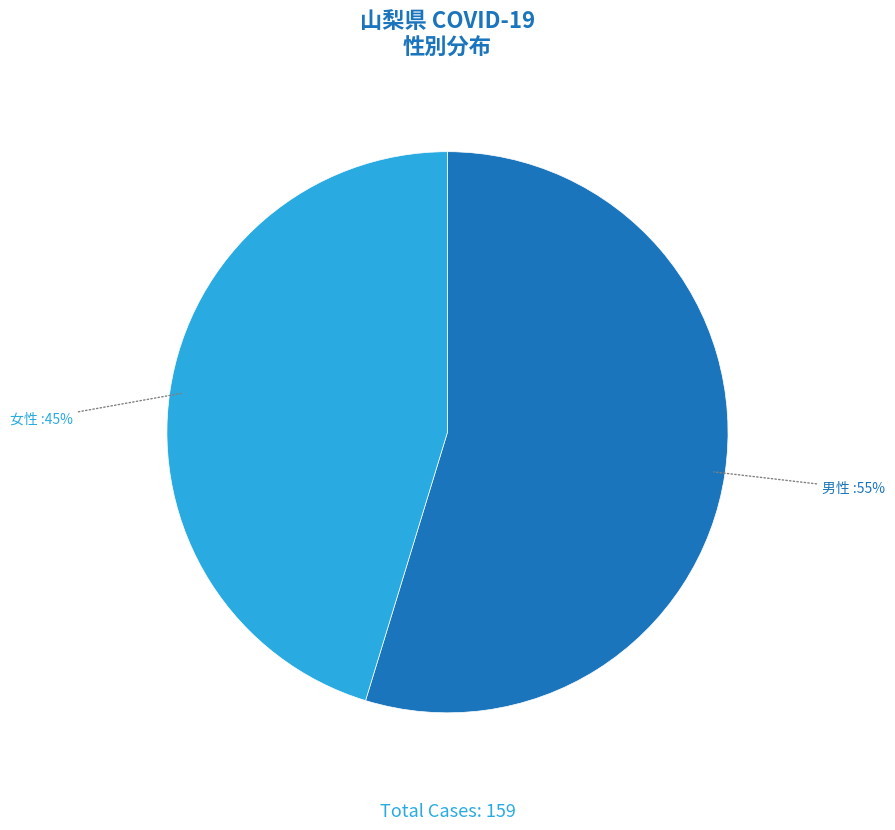

How many segments does this pie chart have?

2